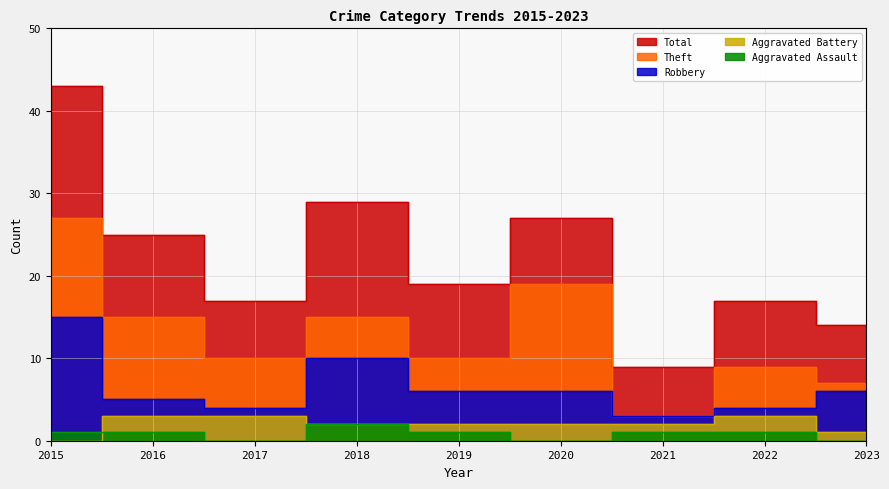

True or false: Robbery and Theft cross at least once.

False